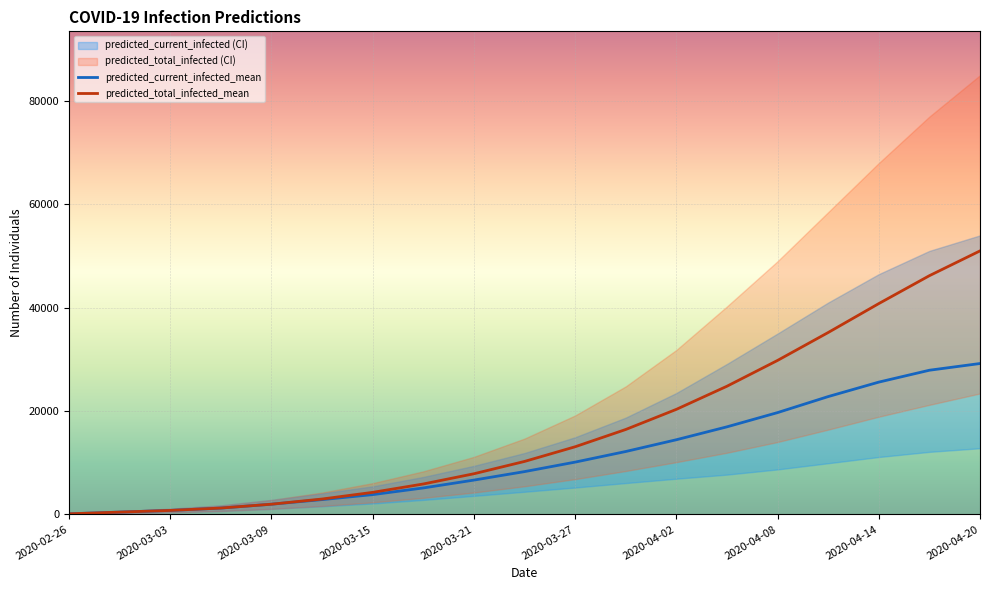

Where is predicted_total_infected_mean nearest to the value 25554?

13